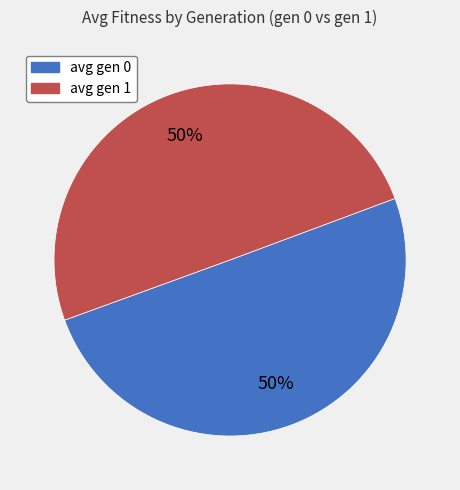

Count the number of slices in the pie.

2